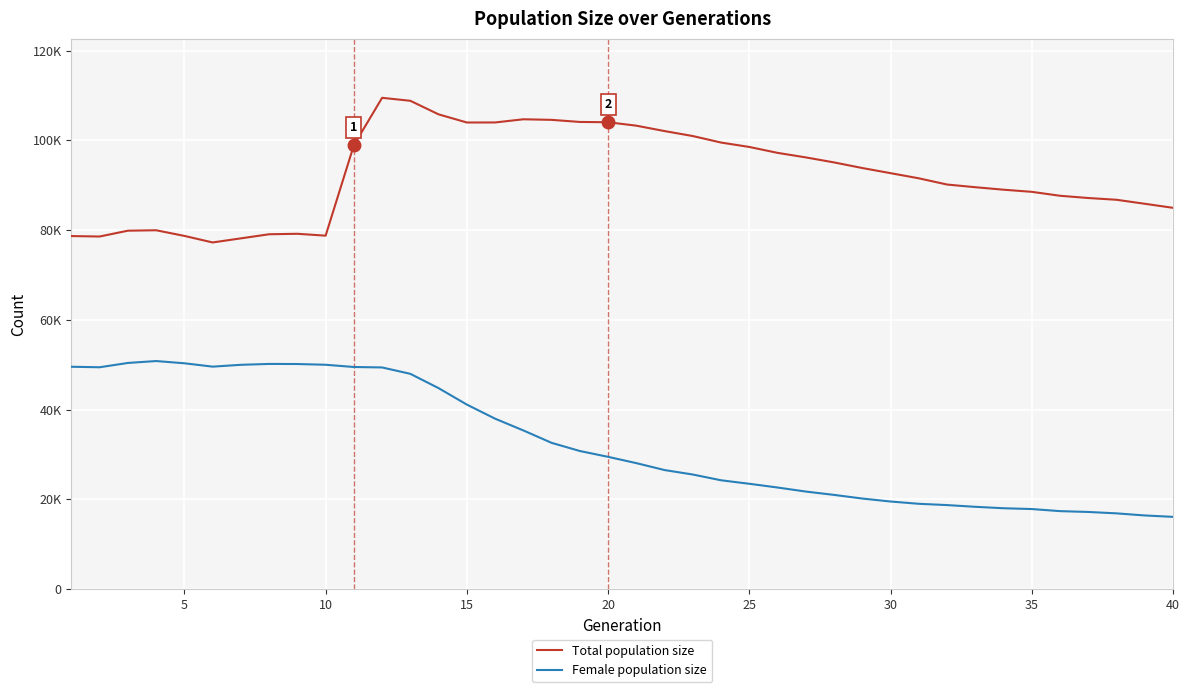

Which series has the largest total across all categories?

Total population size